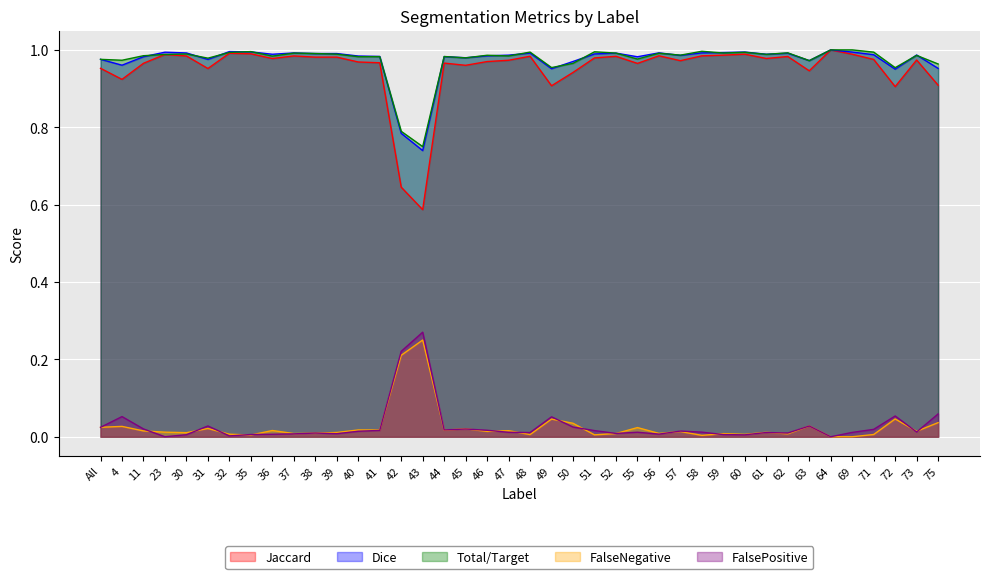

What is the average value of the Total/Target series?

1.0